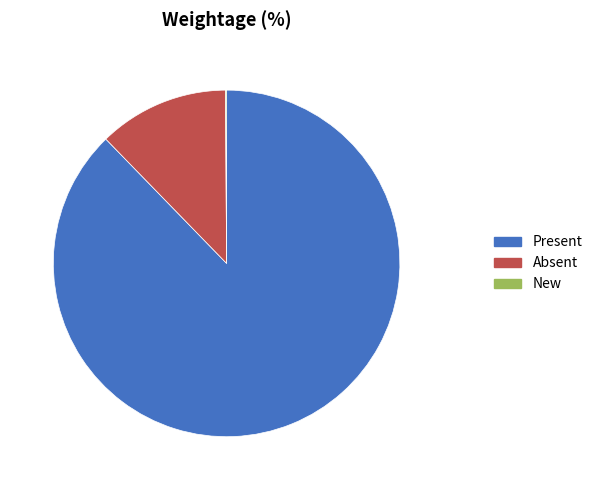

What is the ratio of the value at Present to the value at Absent?

7.2